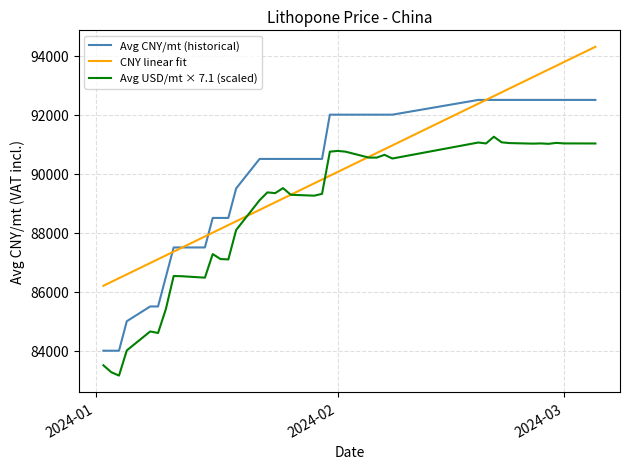

How many times do CNY linear fit and Avg USD/mt × 7.1 (scaled) cross each other?

4